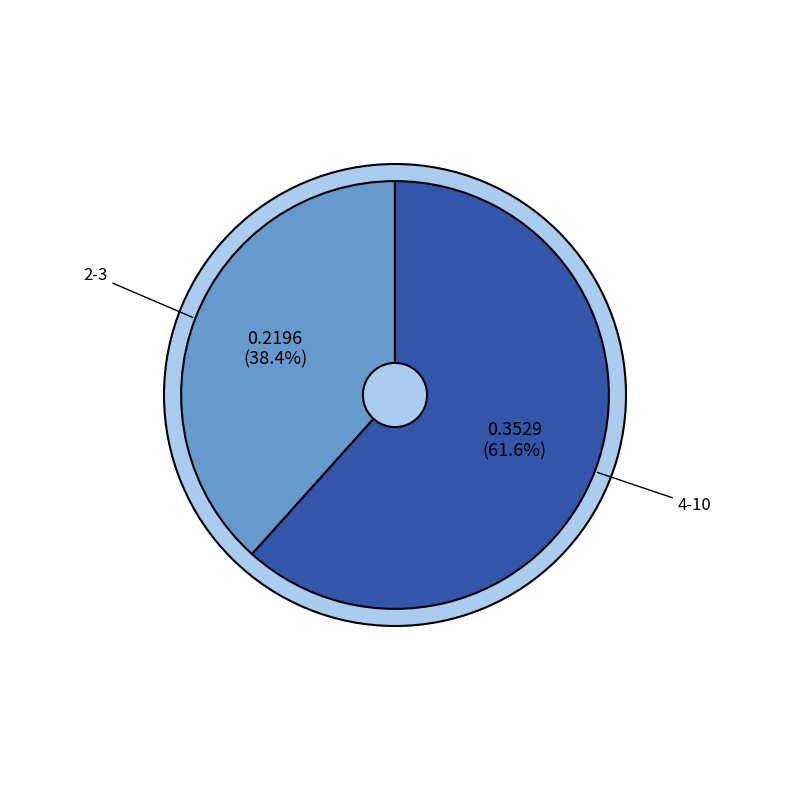

Which slice is the largest?

4-10